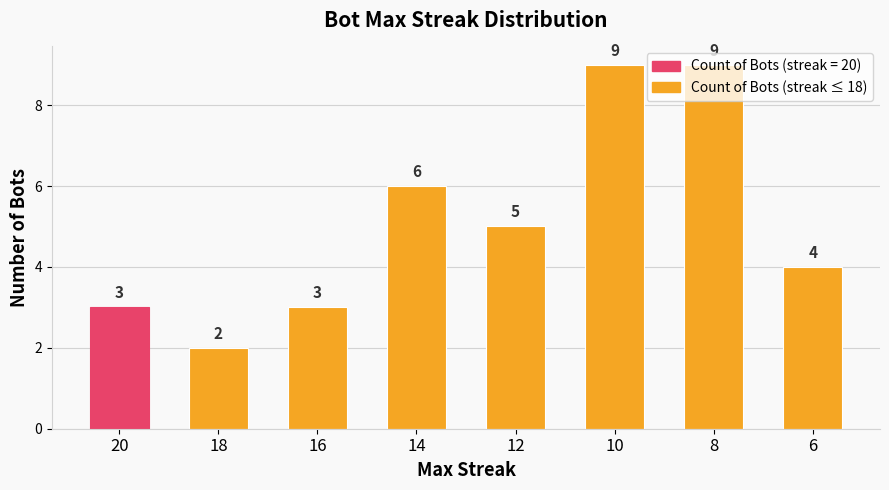

What is the value of the 6th bar from the left?

9